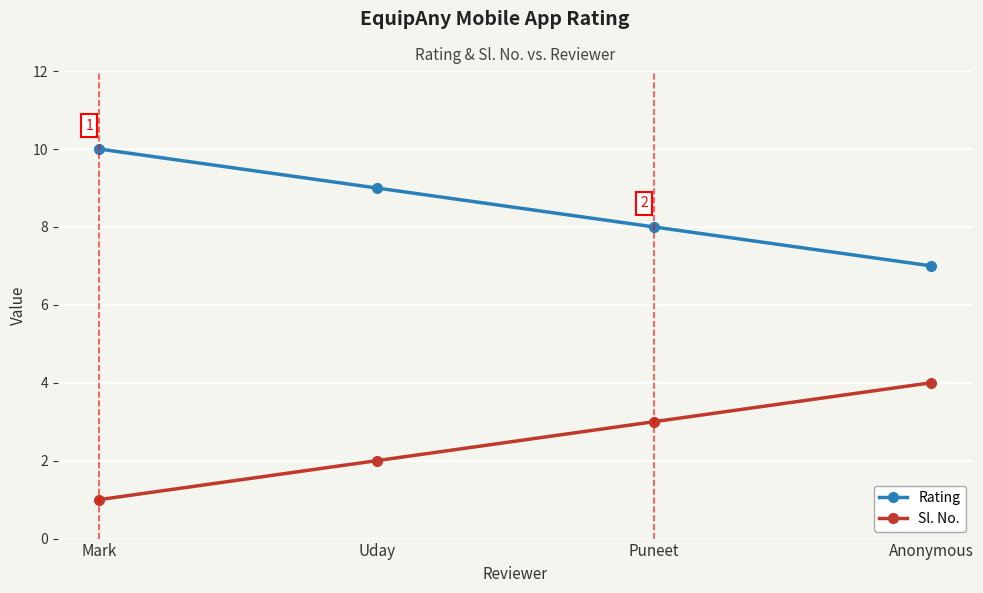

What is the spread (max minus min) of values at Uday?

7